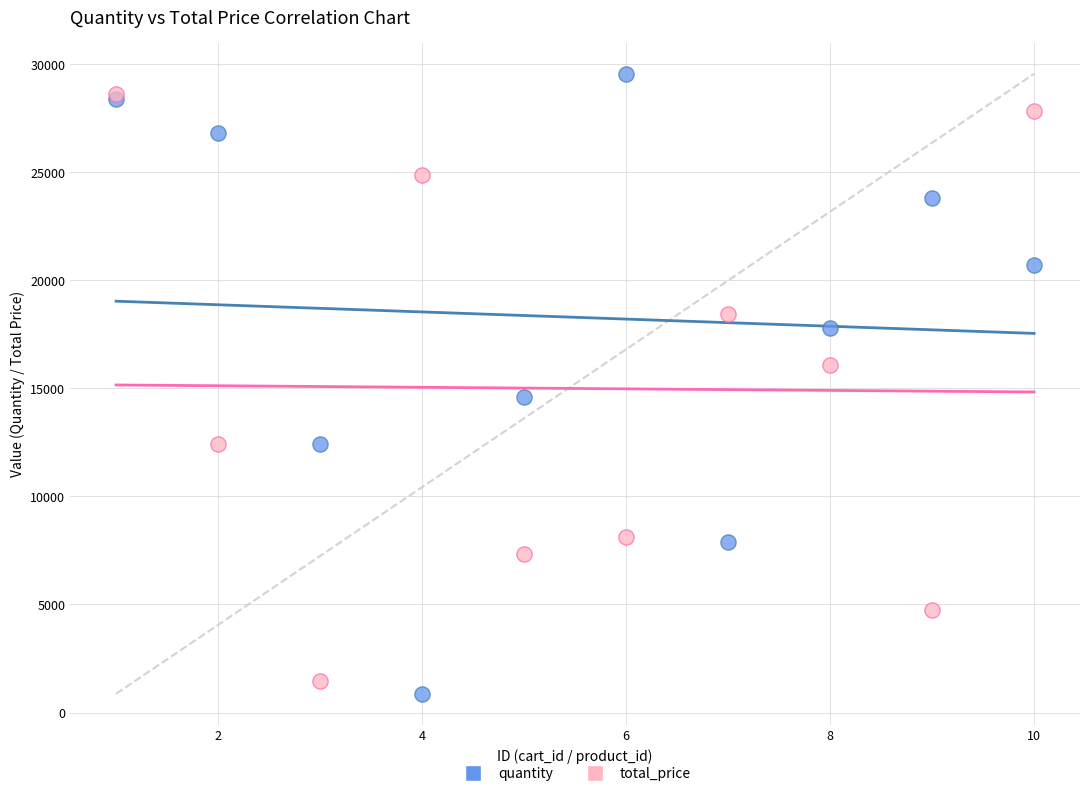

Which series reaches the minimum Y coordinate?

quantity